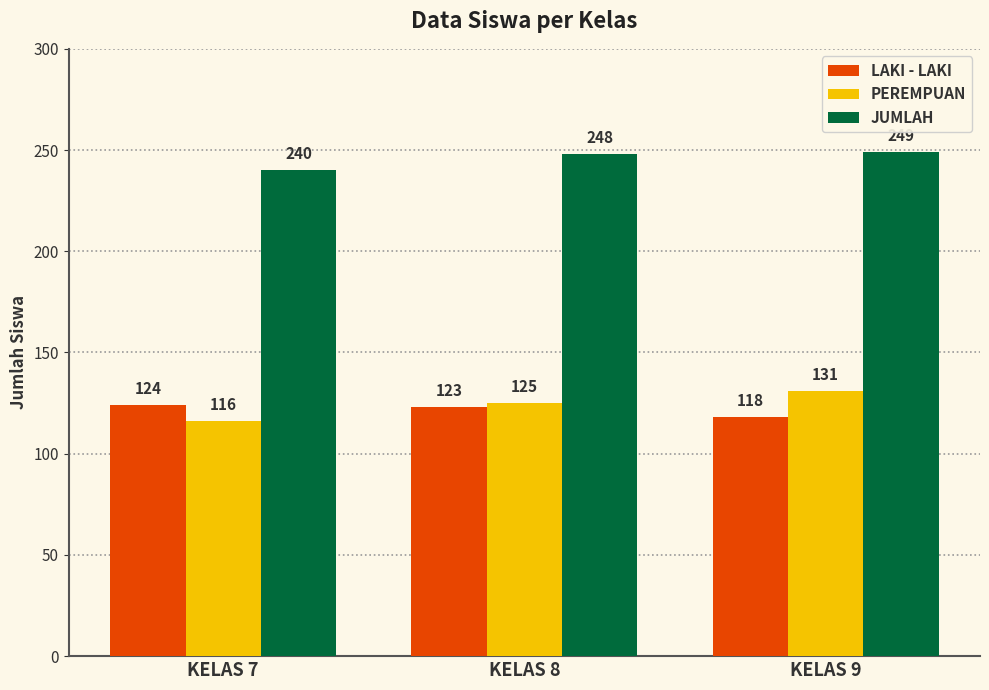

Which category has the lowest value in the LAKI - LAKI series?

KELAS 9